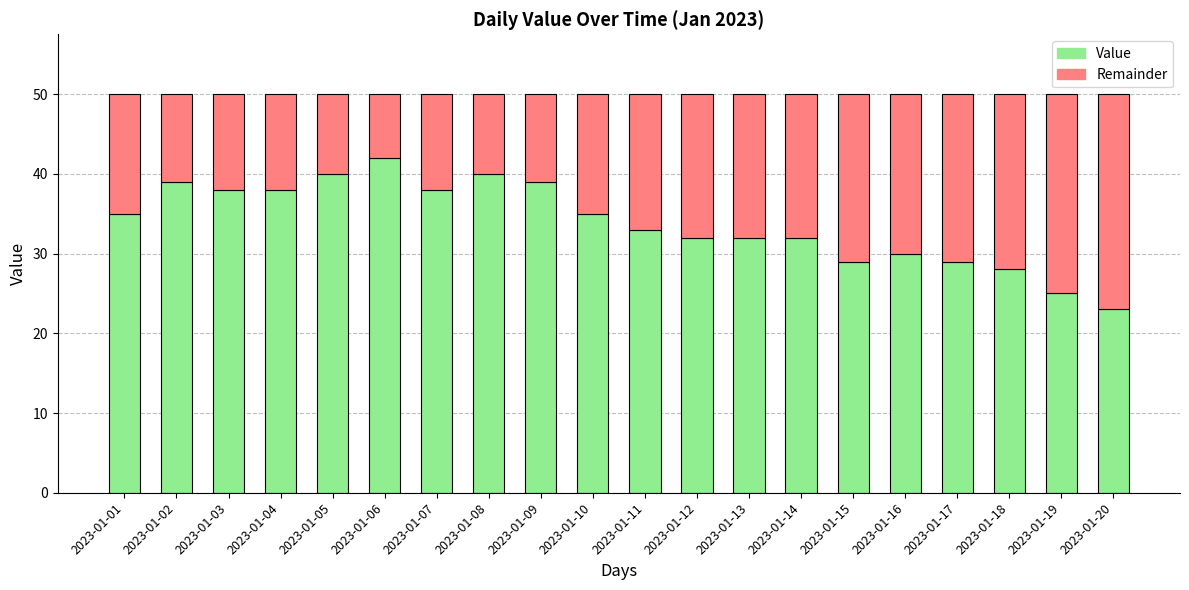

At which label does Value reach its minimum?

2023-01-20